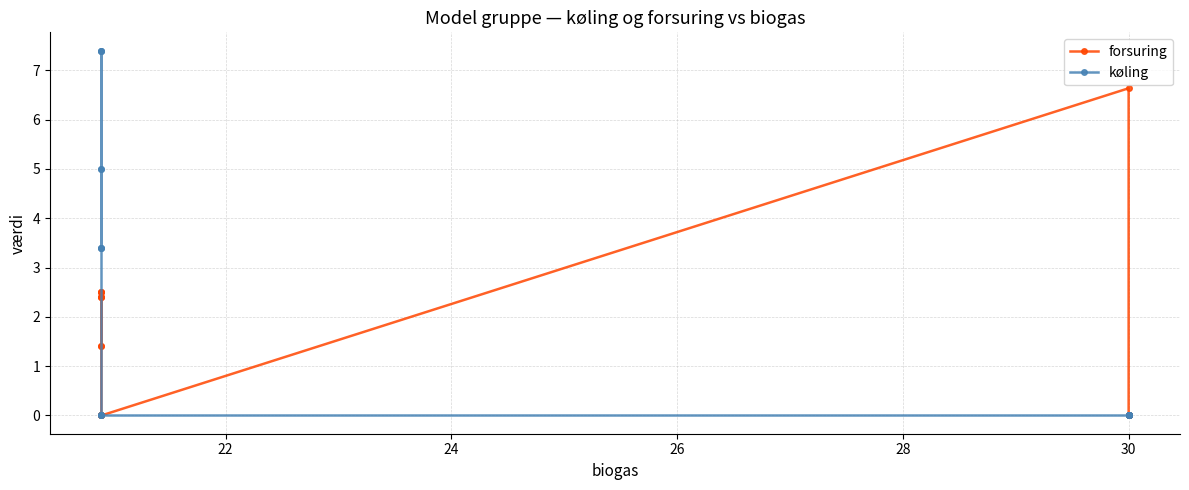

The value of køling at 22 is 8.0. True or false?

False